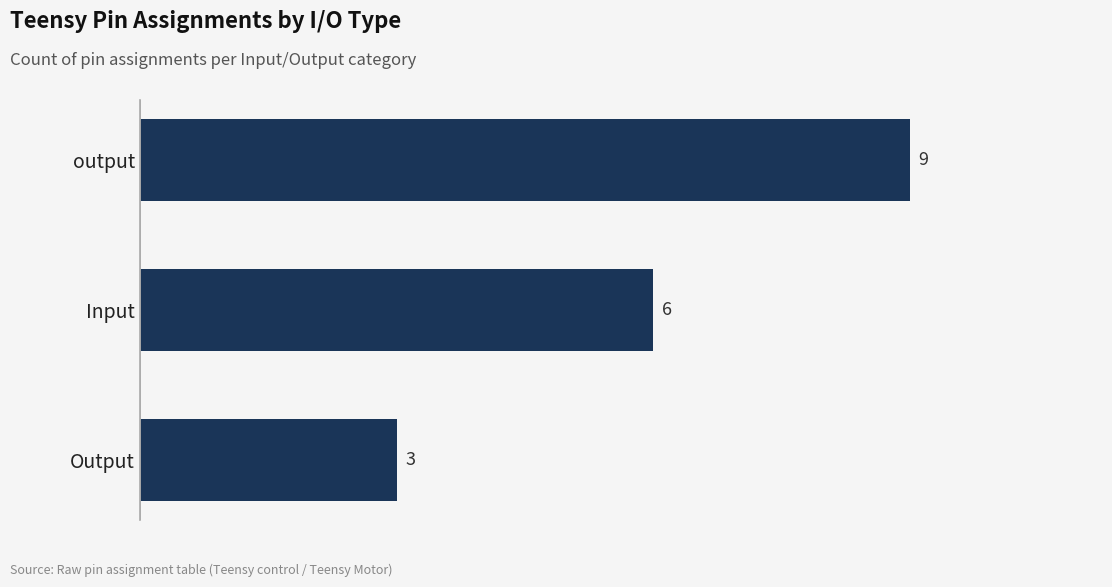

Reading bottom to top, extract all data points from this chart.

Output=3	Input=6	output=9